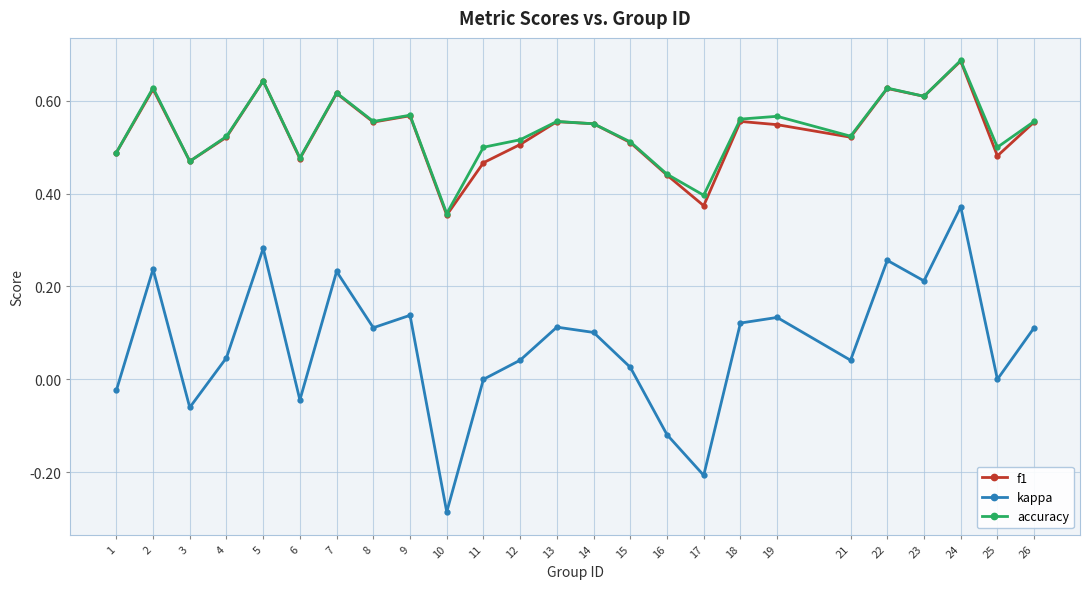

Which series changed the most between 9 and 17?

kappa